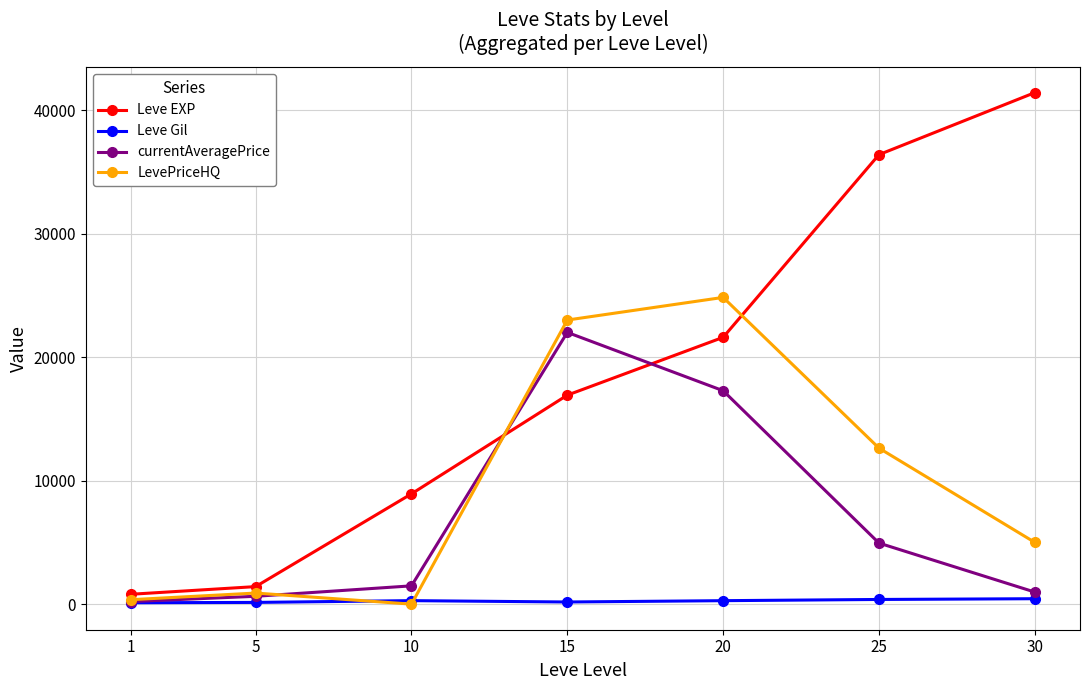

Which series has the largest range (max minus min)?

Leve EXP